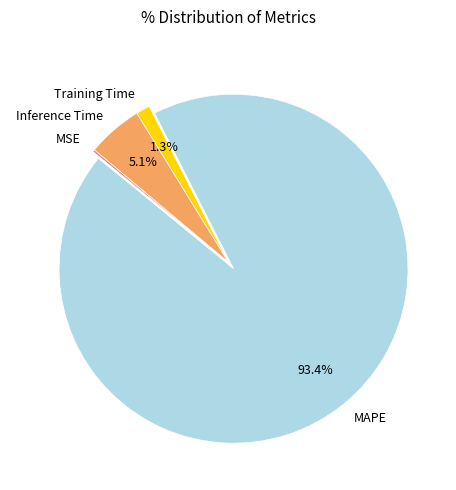

Which category accounts for the majority?

MAPE